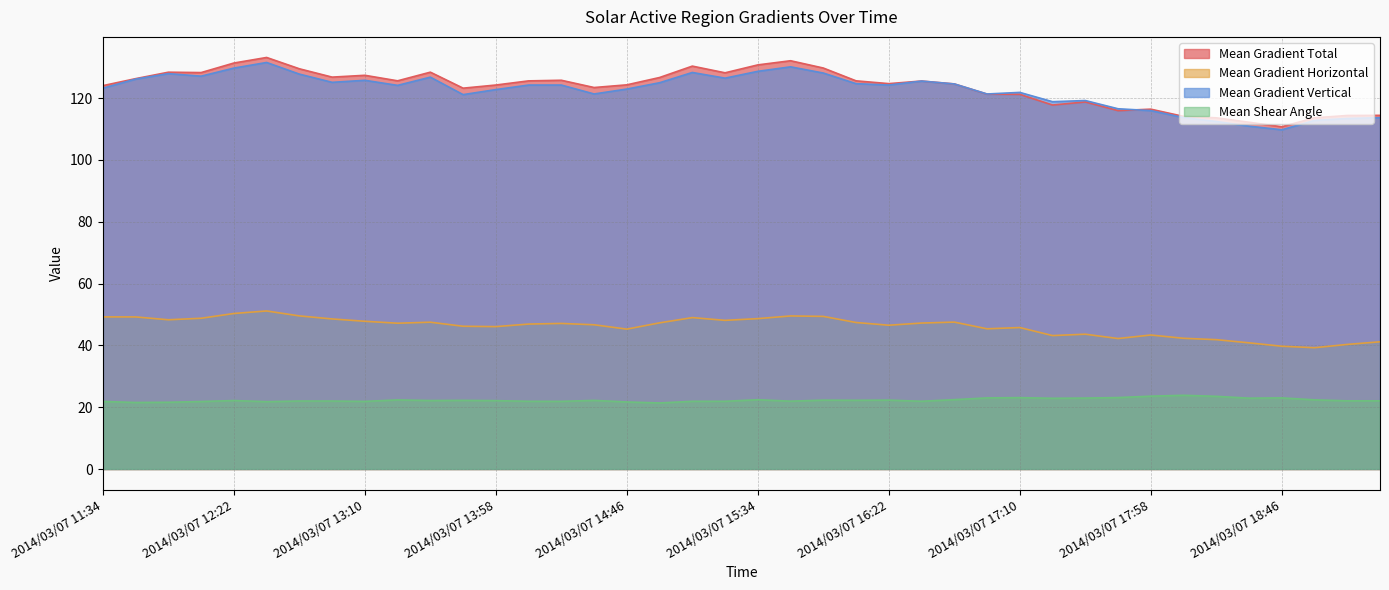

The Mean Shear Angle series shows 31.4 at 2014/03/07 14:34. True or false?

False